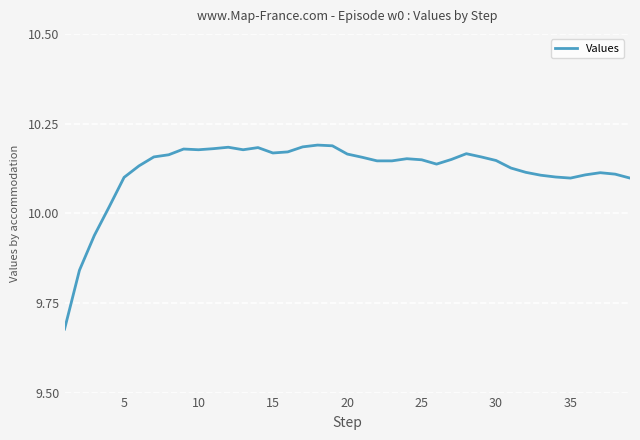

What is the difference between the maximum and minimum values?

0.5